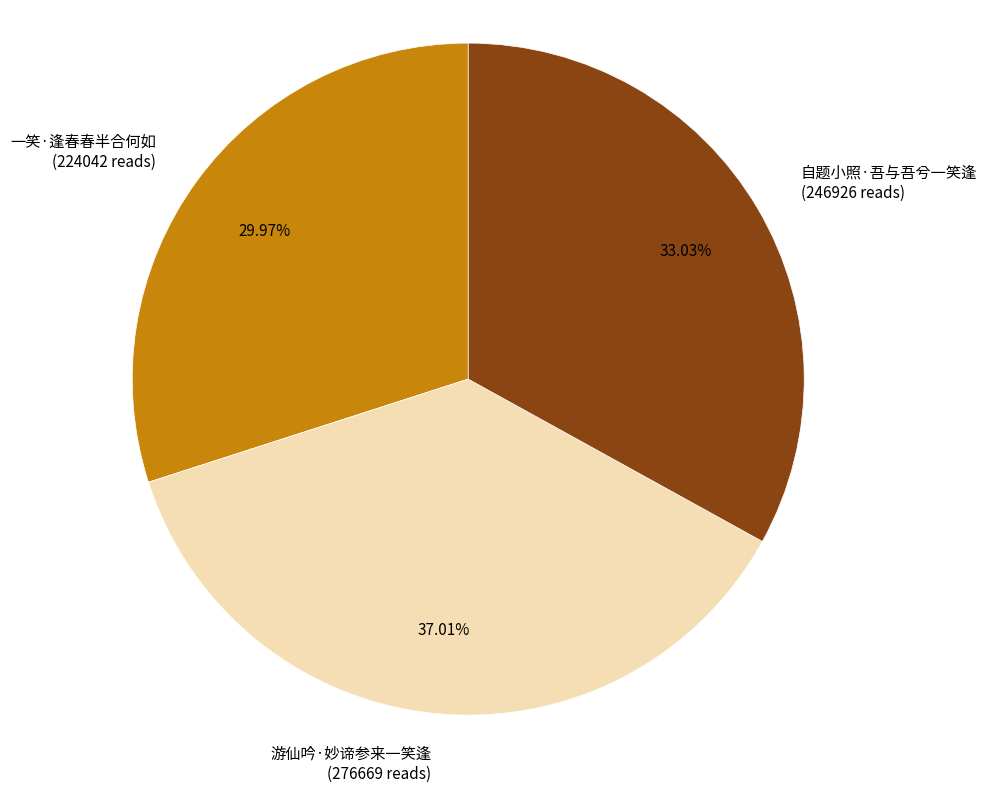

To the nearest percent, what is the difference between the 一笑·逢春春半合何如 and 游仙吟·妙谛参来一笑逢 slice percentages?

7%